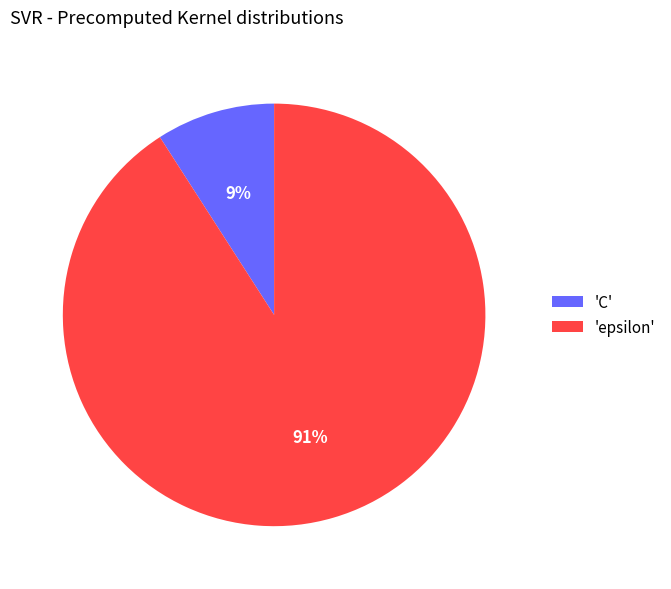

To the nearest percent, what is the difference between the largest and smallest slice percentages?

82%